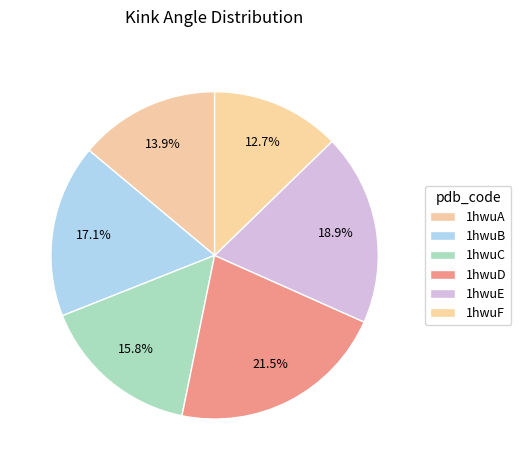

Which has a higher value, 1hwuC or 1hwuD?

1hwuD